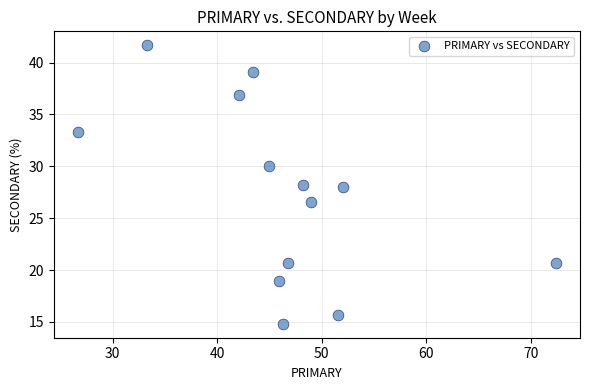

What is the range of X values (max minus min)?

45.7